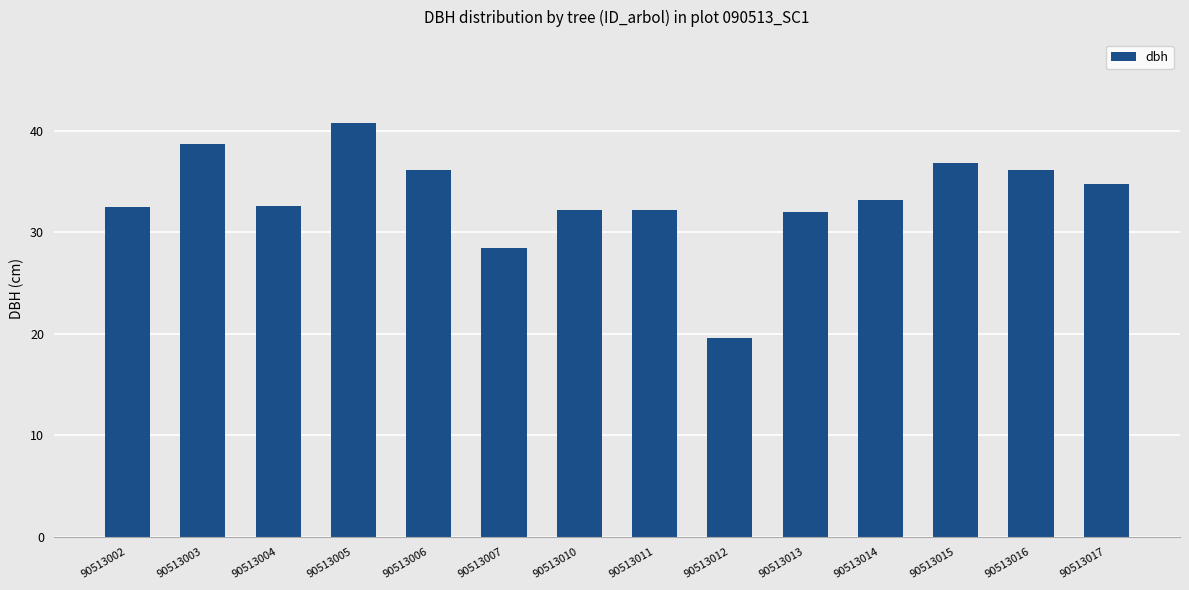

Are the bars horizontal?

No